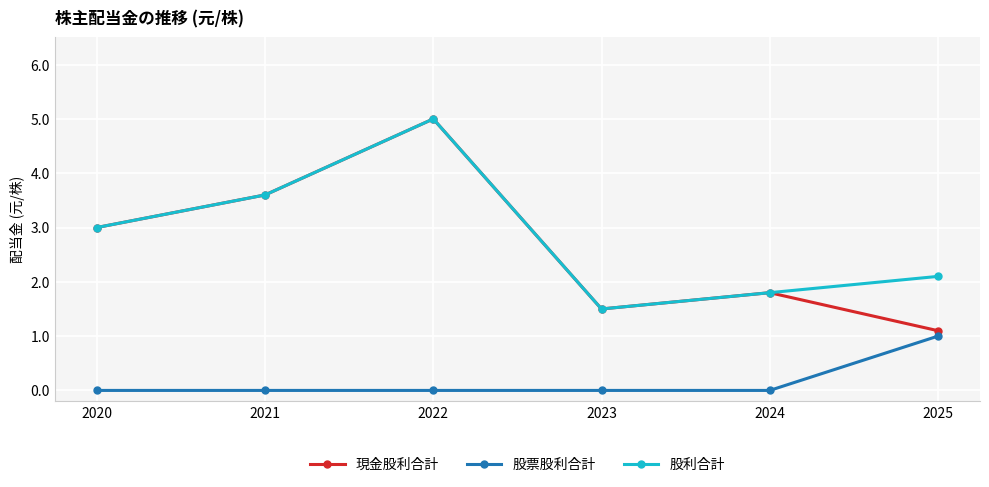

What is the maximum value for 股票股利合計?

1.0